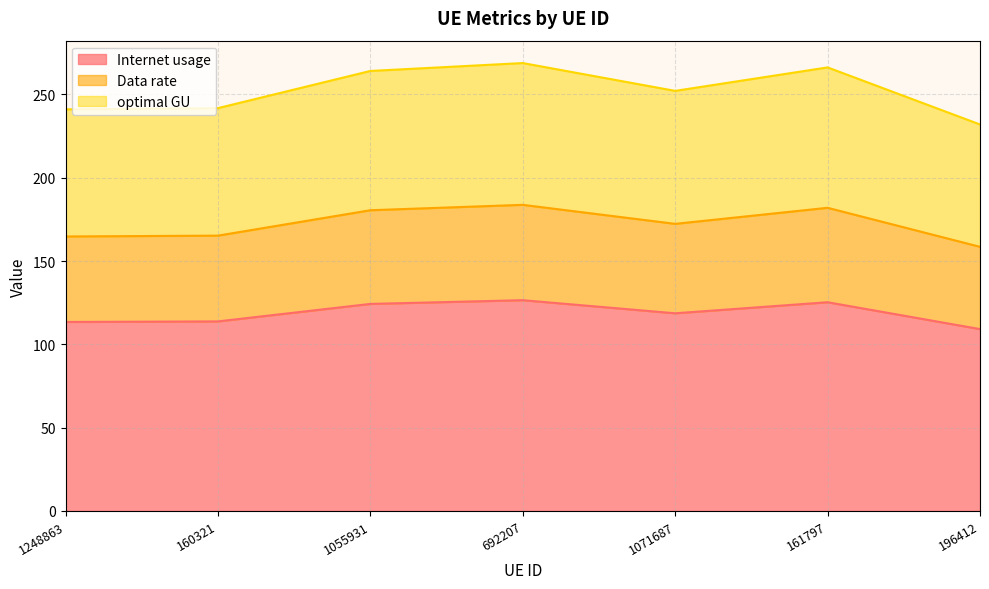

How many categories are shown in the chart?

7